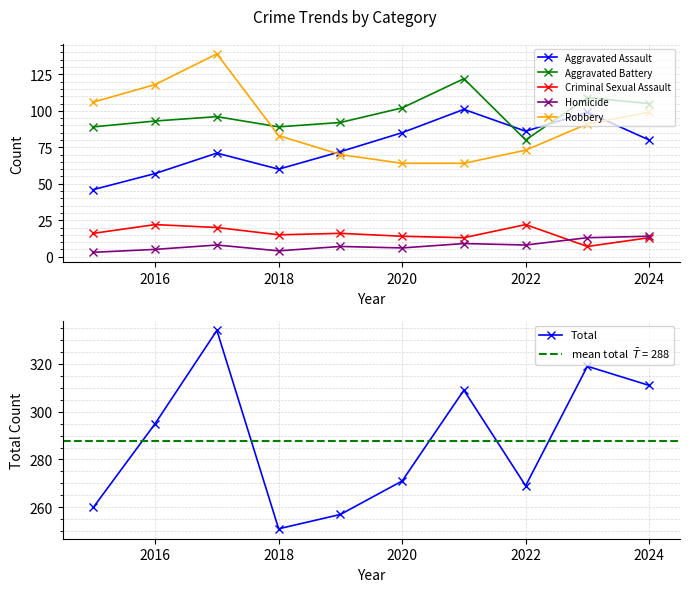

Is it true that Criminal Sexual Assault equals 22 at 2018?

False